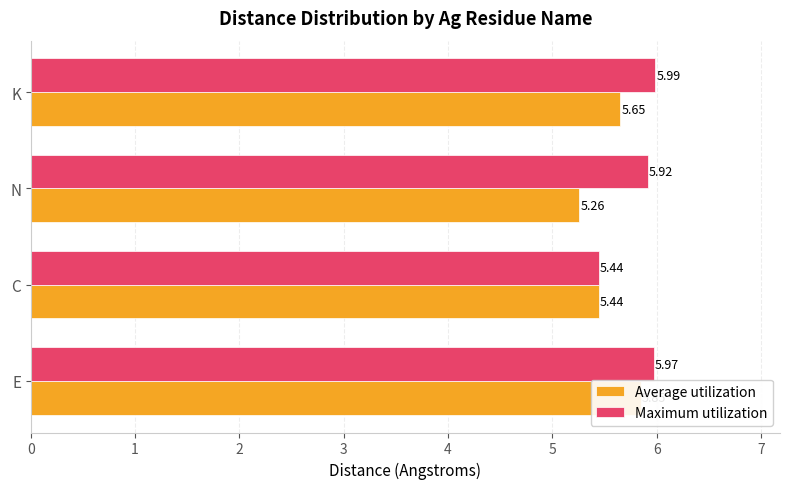

True or false: Average utilization has a value of 2.0 at C.

False